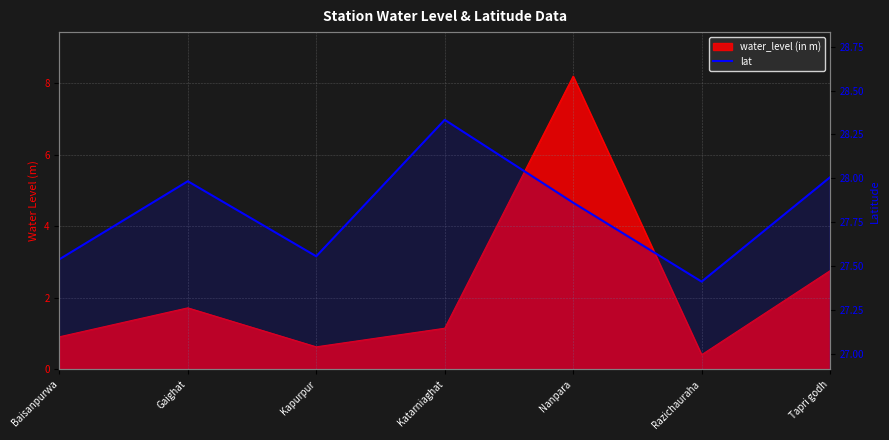

The chart shows a value of 45.5 at Razichauraha. True or false?

False